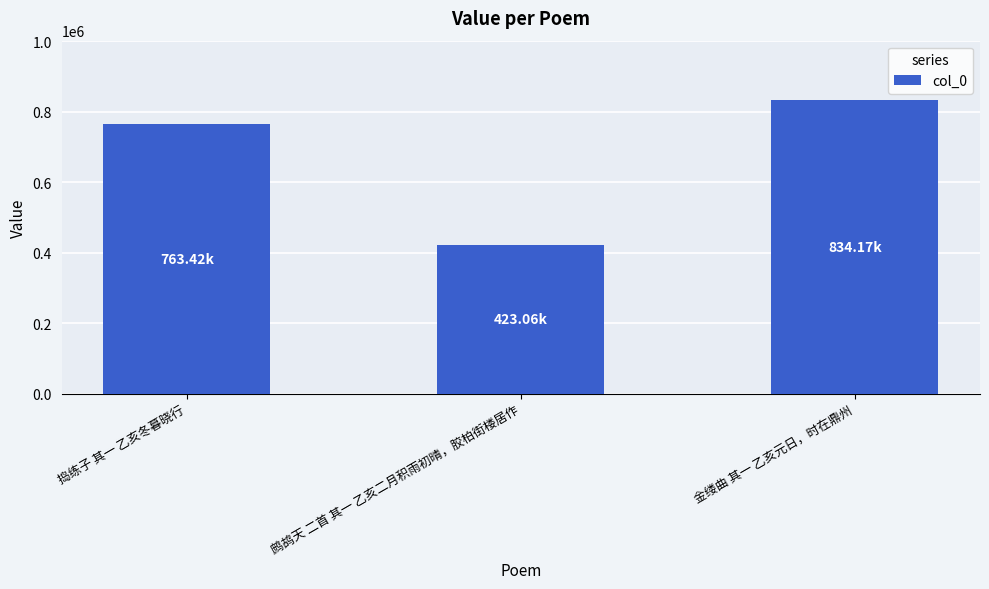

Reading right to left, extract all data points from this chart.

金缕曲 其一 乙亥元日，时在鼎州=834174	鹧鸪天 二首 其一 乙亥二月积雨初晴，胶柏街楼居作=423064	捣练子 其一 乙亥冬暮晓行=763417